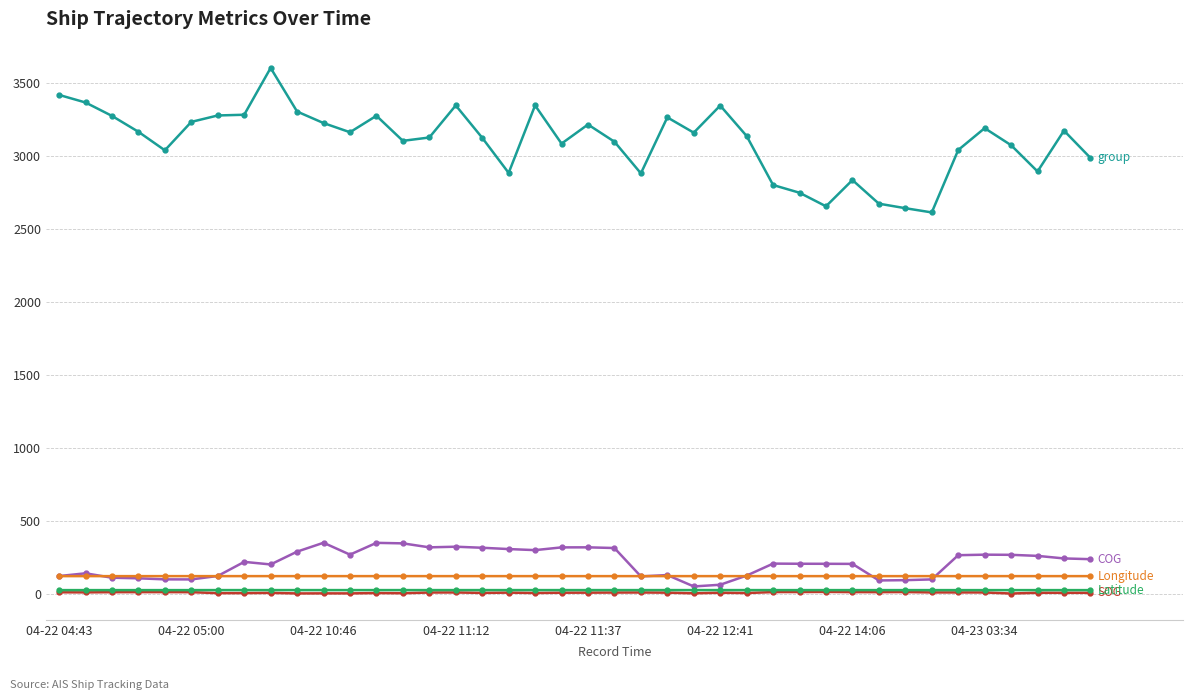

What is the maximum value shown in the chart?

3605.0